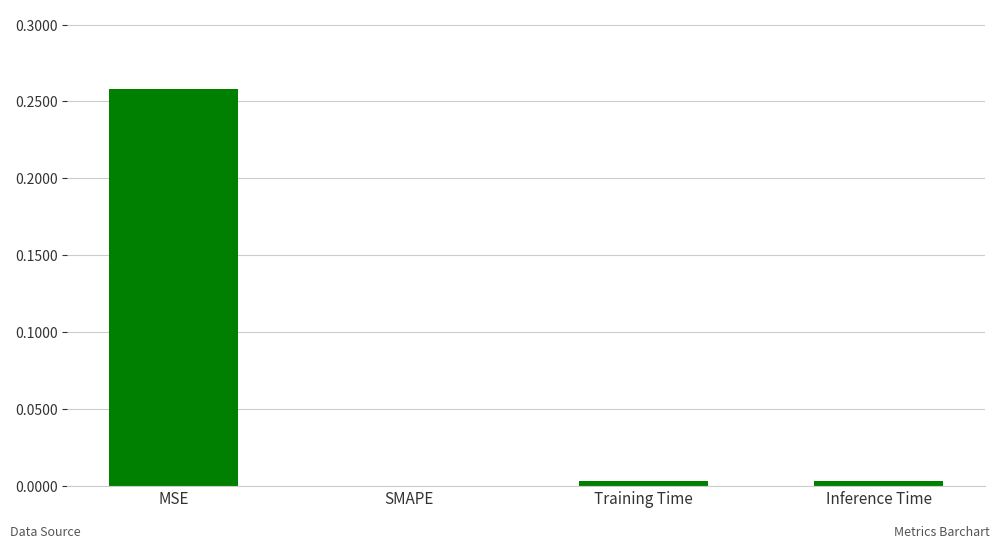

The chart shows a value of 0.1 at MSE. True or false?

False